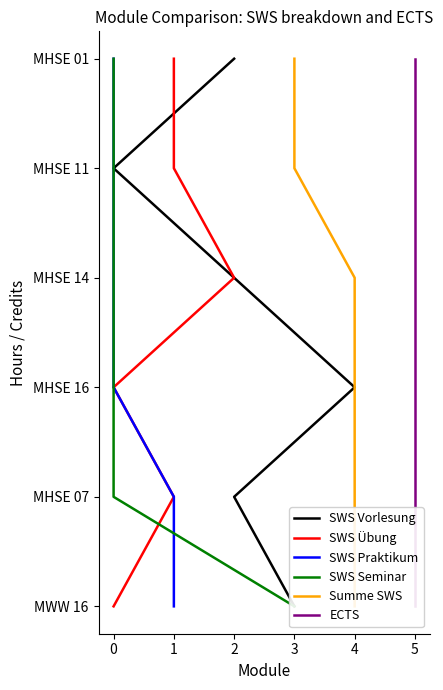

Which series has the largest range (max minus min)?

SWS Vorlesung